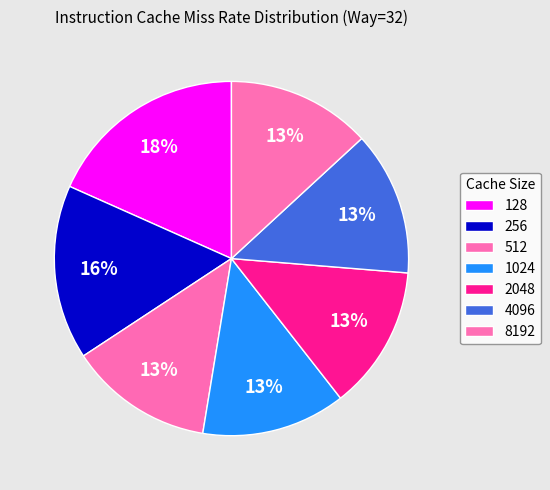

To the nearest percent, what percentage of the pie is 2048?

13%